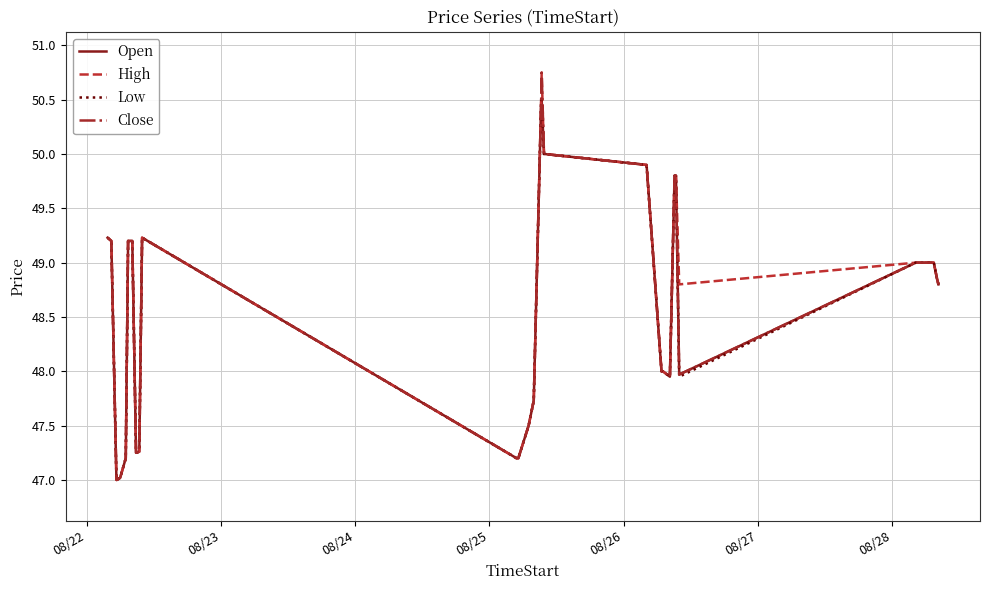

What is the minimum value shown in the chart?

47.0